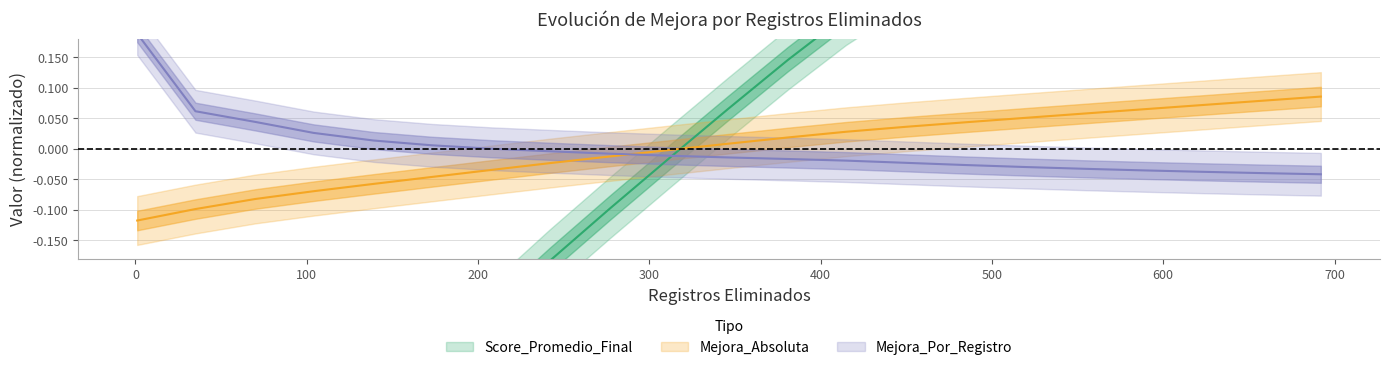

Which series has the largest total across all categories?

Mejora_Absoluta